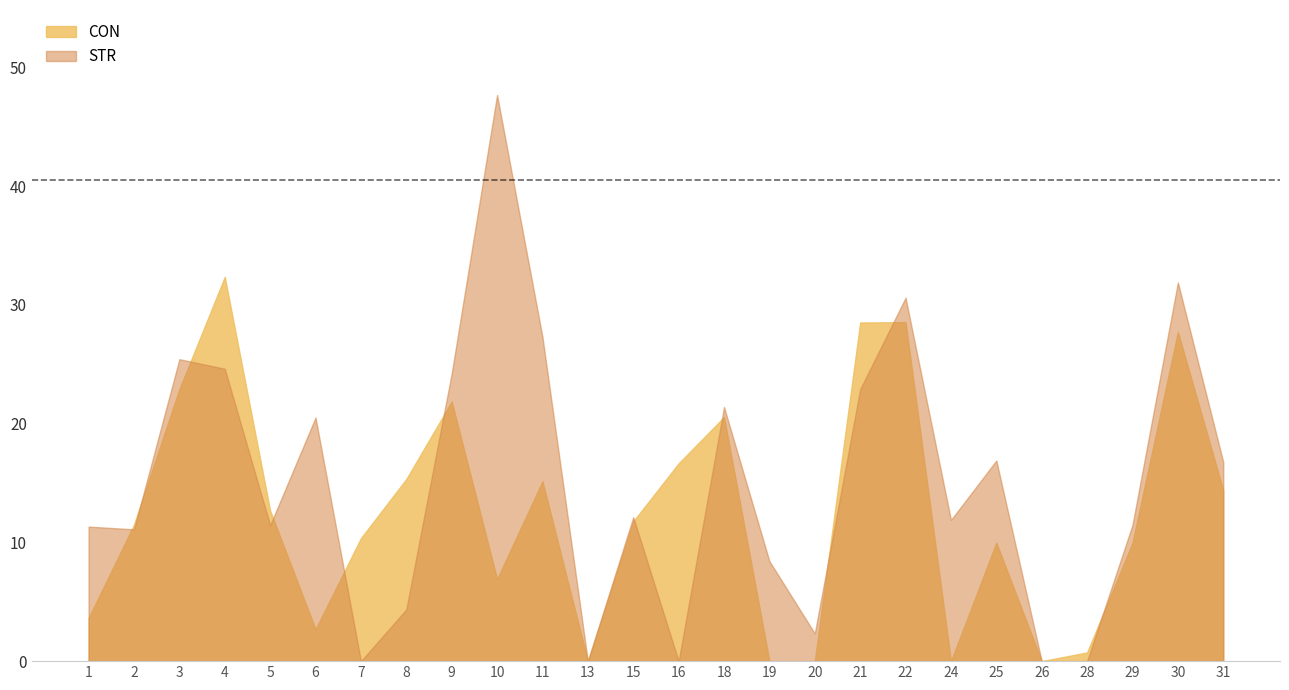

The CON series shows 14.4 at 31. True or false?

True